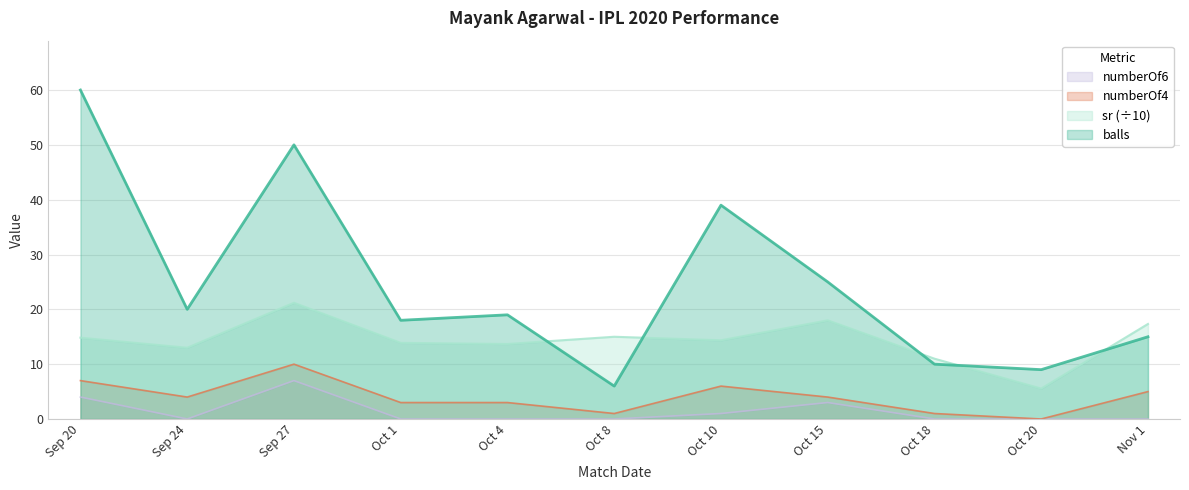

At Sep 20, list the series in order from smallest to largest.

numberOf6, numberOf4, sr (÷10), balls